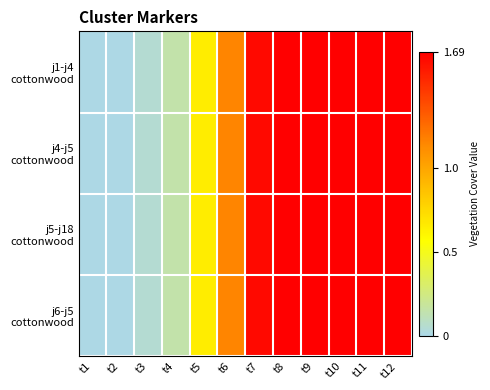

Which category has the lowest value in the j6-j5 cottonwood series?

t1